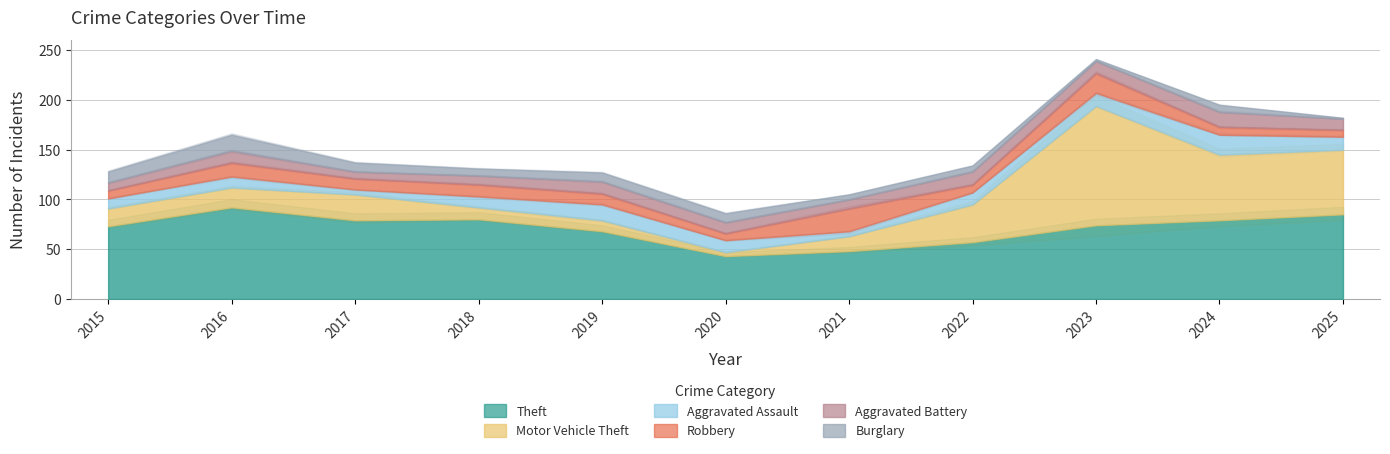

At which category does Robbery reach its first local valley?

2017